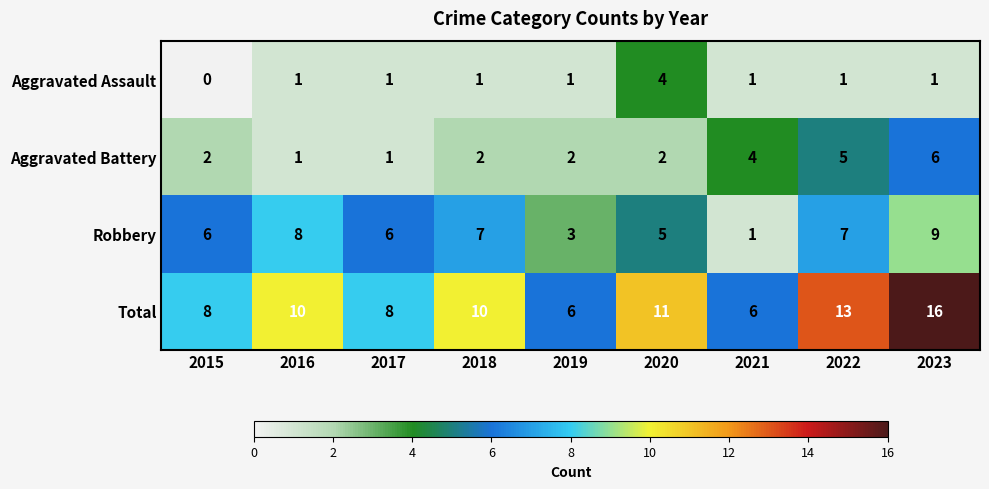

True or false: Robbery has a value of 10 at 2017.

False